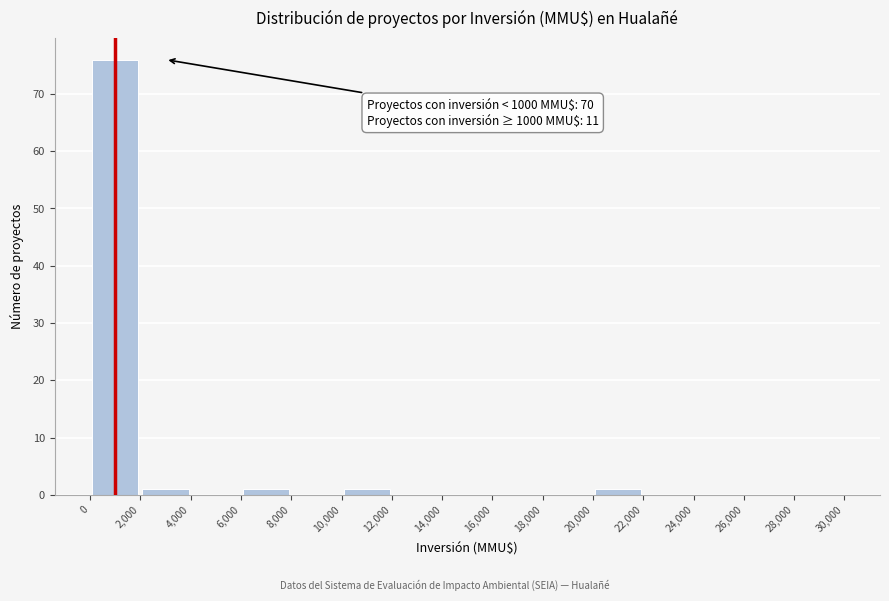

Over which range of the x-axis is the bar tallest?

0 to 2,000